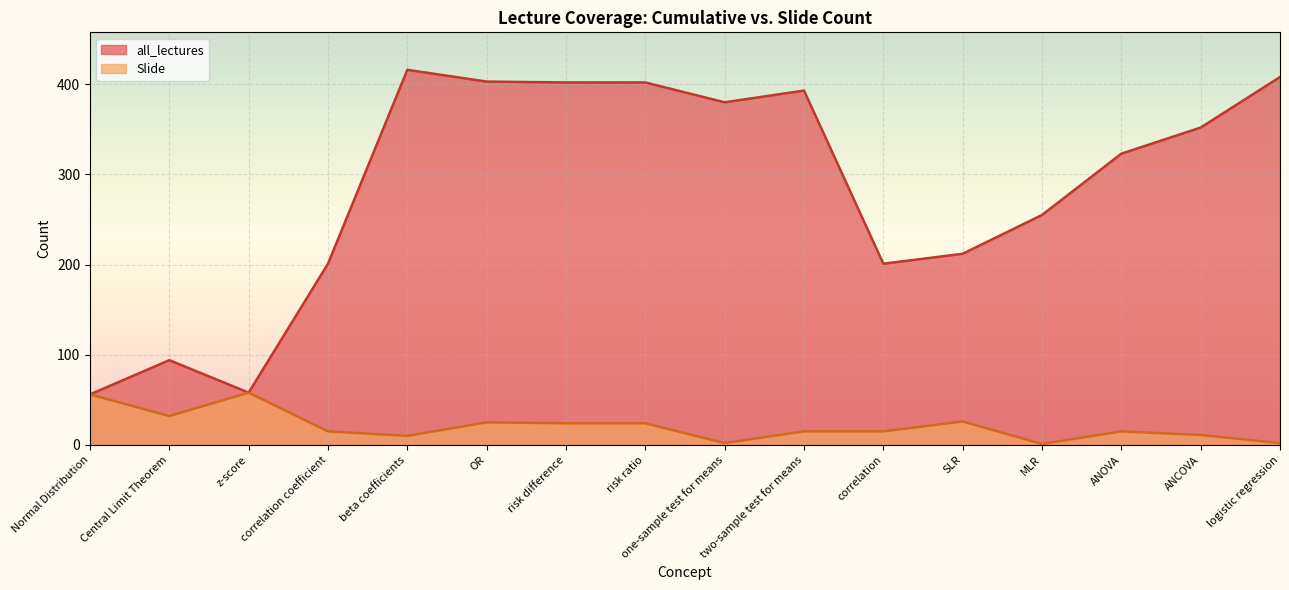

At which label is Slide closest to 29?

Central Limit Theorem